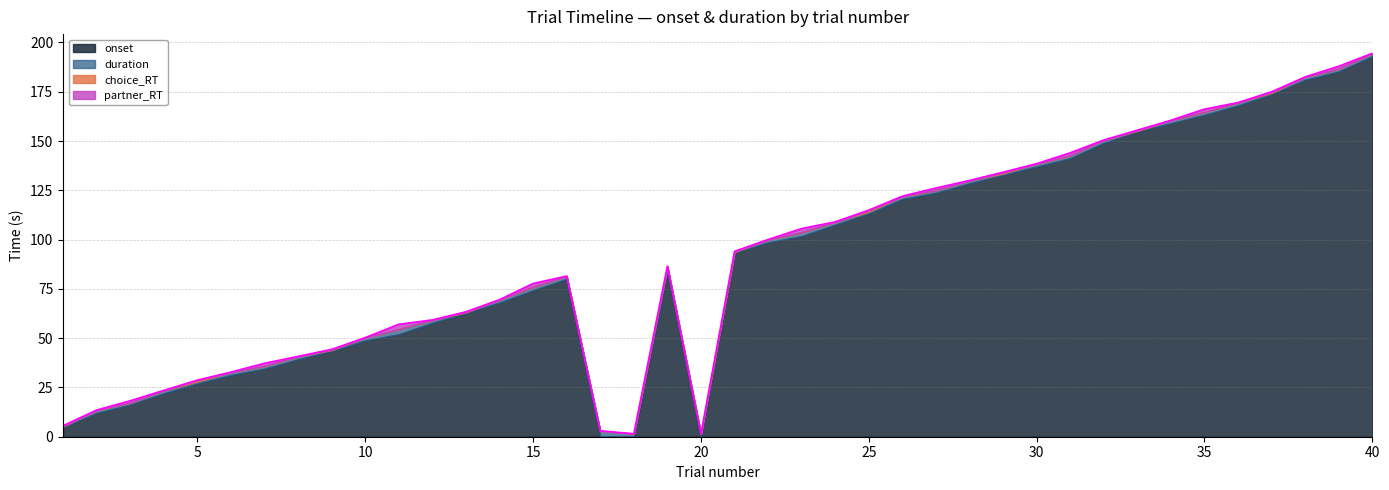

Rank the series by their maximum value, from highest to lowest.

onset, duration, partner_RT, choice_RT